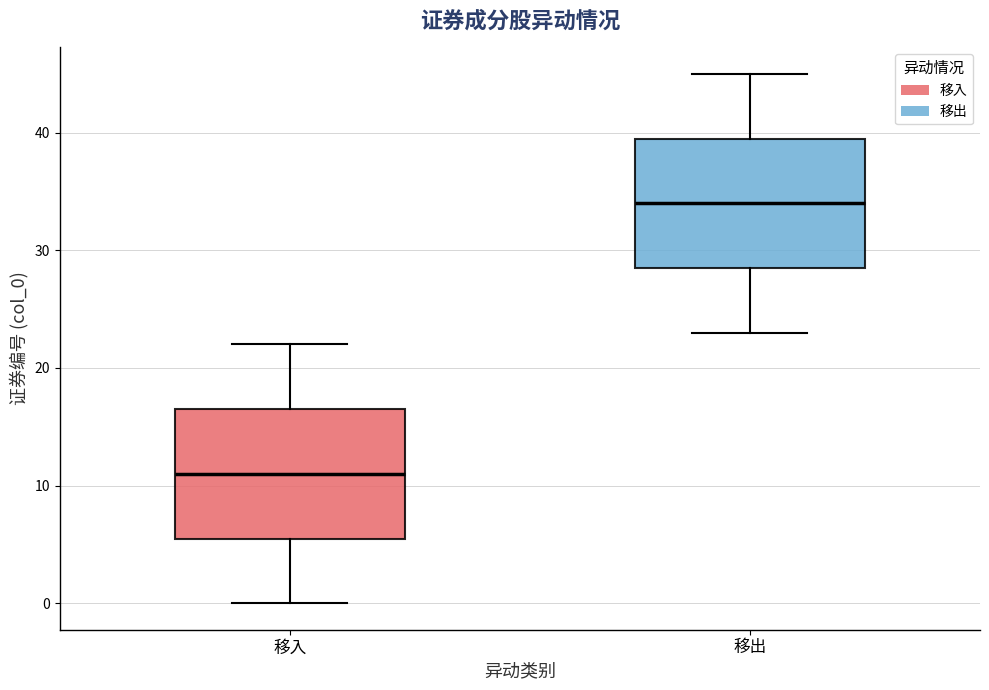

Reading left to right, read every box against the y-axis: the position of its median line, the range the box covers, and the ends of its whiskers. The values are not printed on the chart, so give them approximately, as read against the axis.

移入: median 11, box 6 to 17, whiskers 0 to 22
移出: median 34, box 29 to 40, whiskers 23 to 45